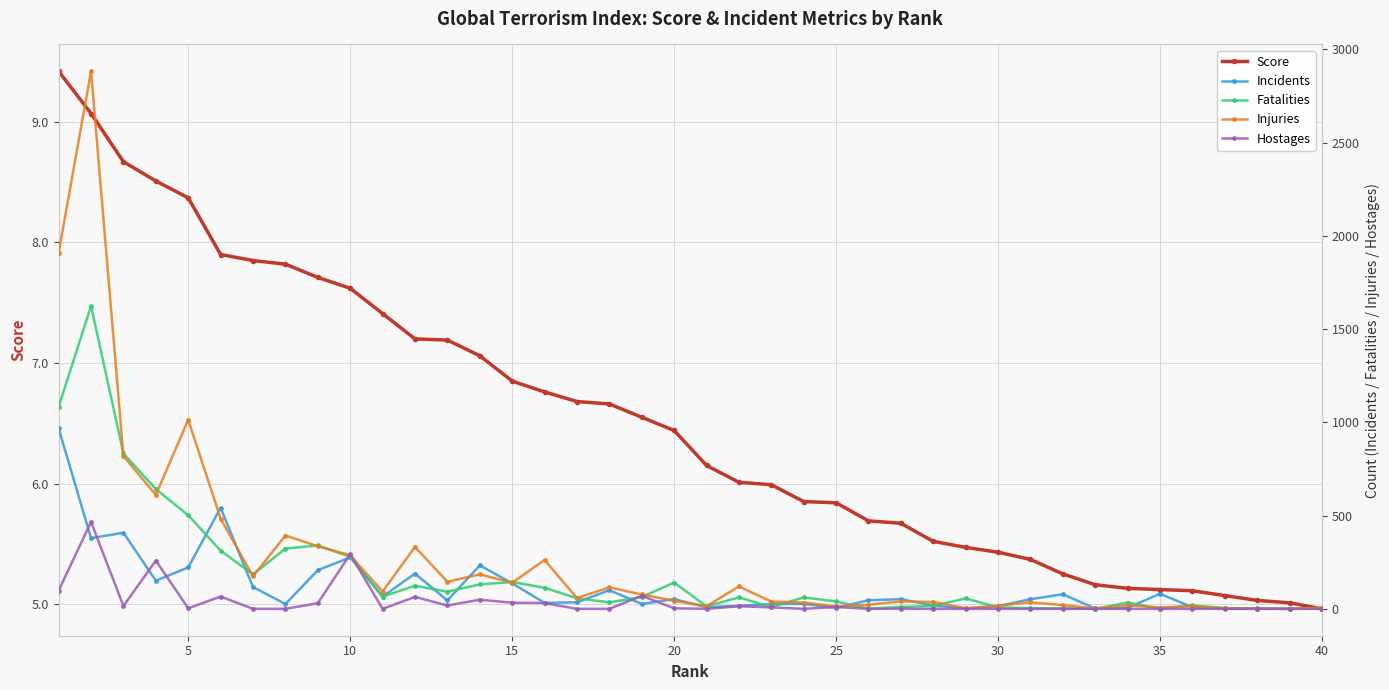

Is it true that Score equals 7.4 at 30?

False